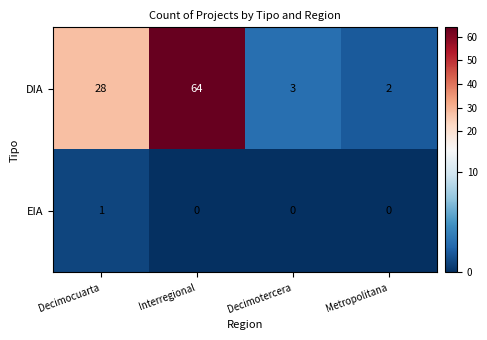

Reading right to left, extract all data points from this chart.

DIA: 2	3	64	28
EIA: 0	0	0	1